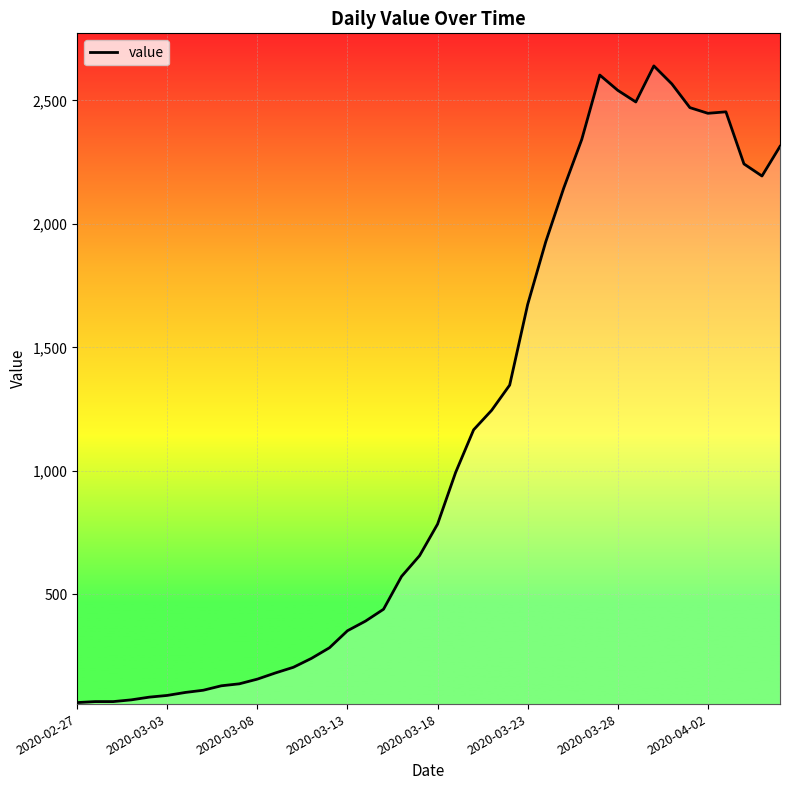

What is the difference between the maximum and minimum values?

2579